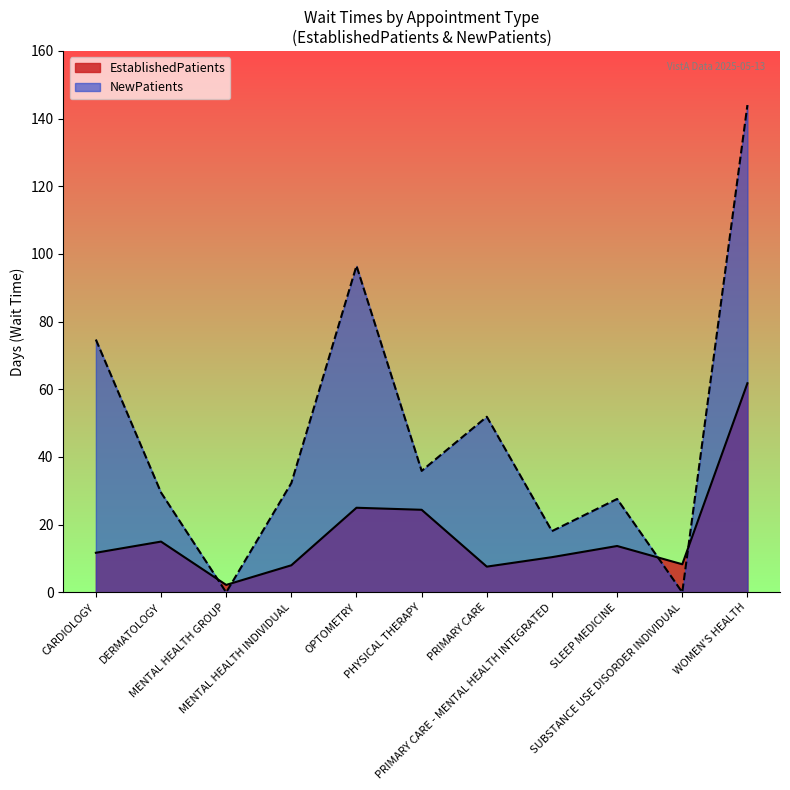

Which category has the lowest value in the EstablishedPatients series?

MENTAL HEALTH GROUP